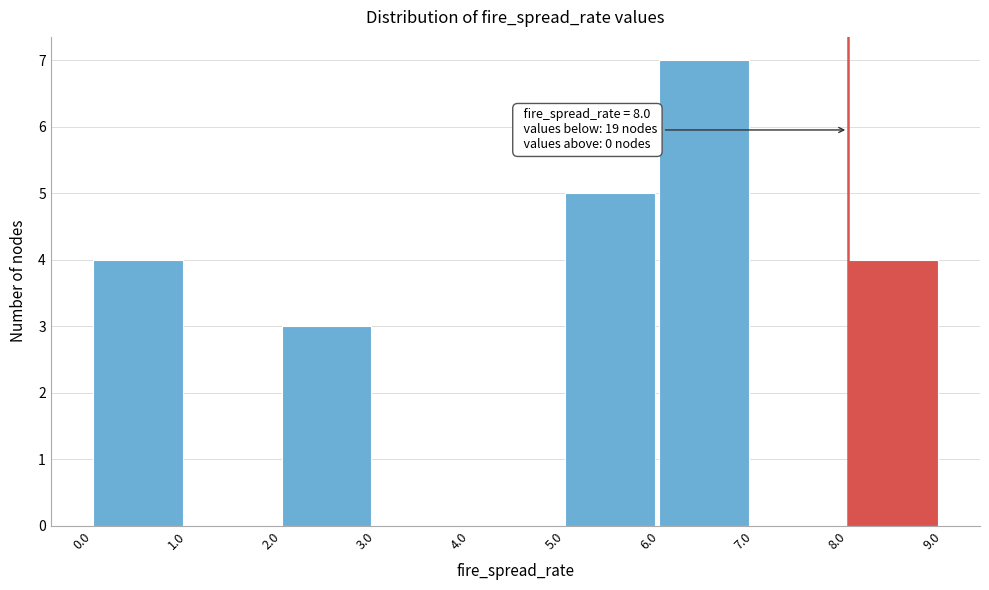

Over which range of the x-axis is the bar tallest?

6.0 to 7.0